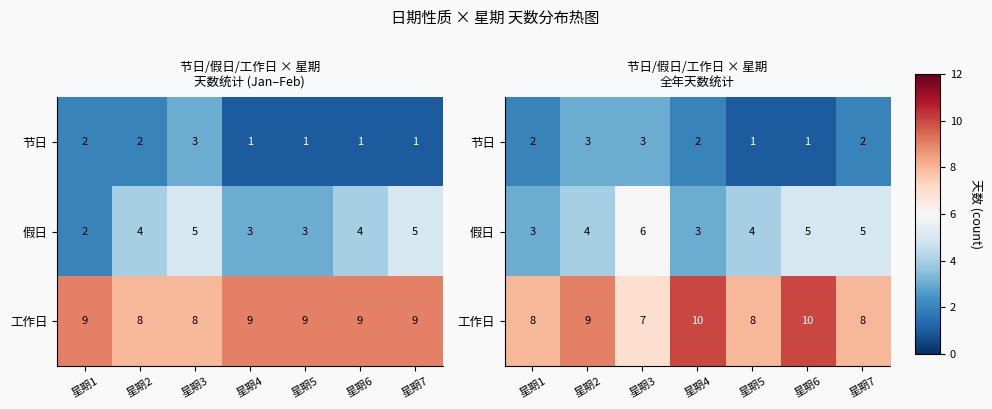

At which label does 节日 first exceed 2?

星期2